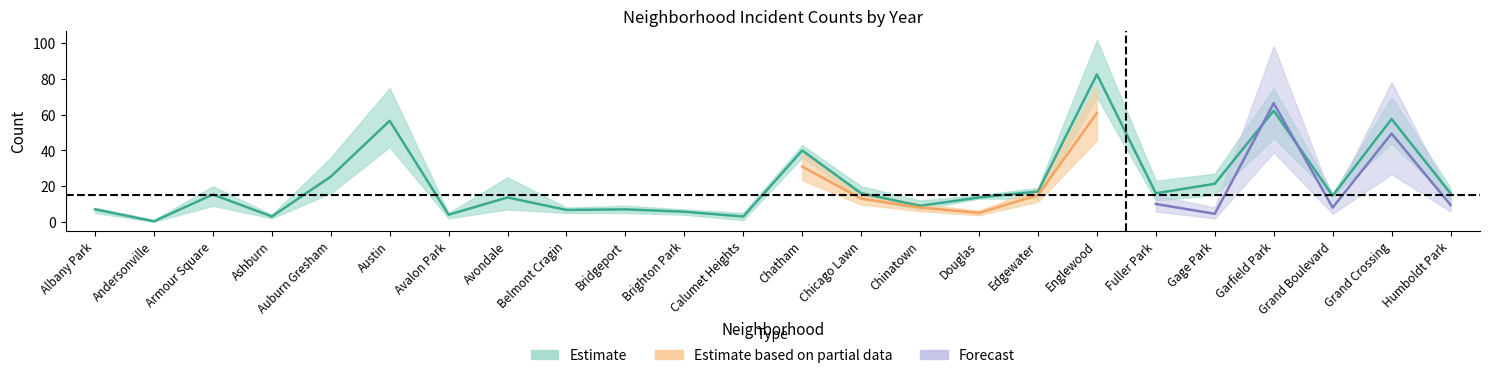

How many times do 2017 and 2022 cross each other?

6